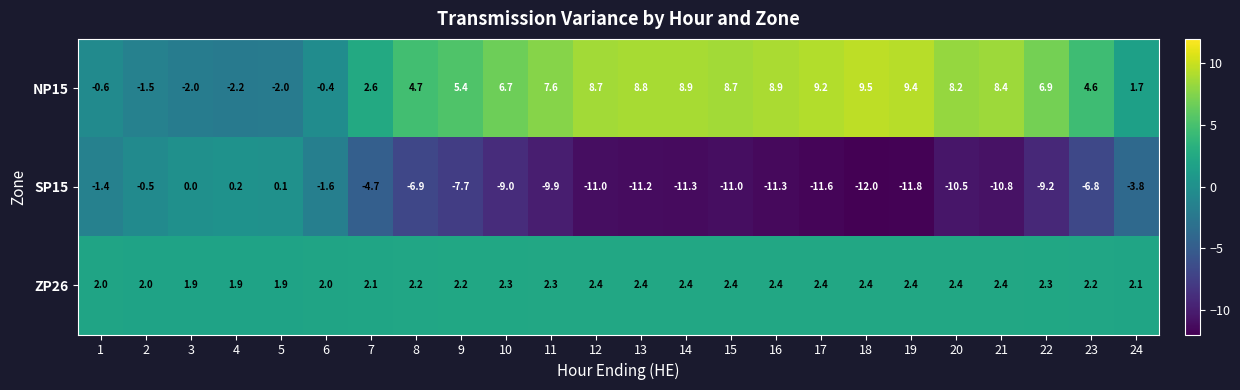

What is the highest value of the NP15 series?

9.5